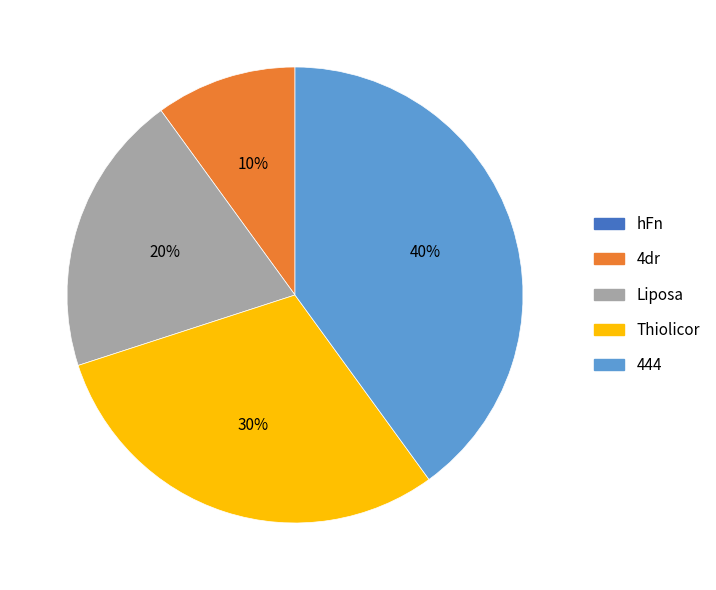

To the nearest percent, what portion does Thiolicor represent?

30%